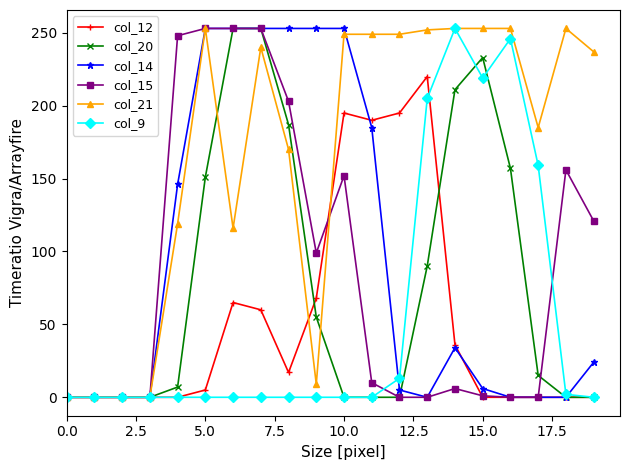

True or false: col_9 has more than 0 points higher than both neighbors.

True